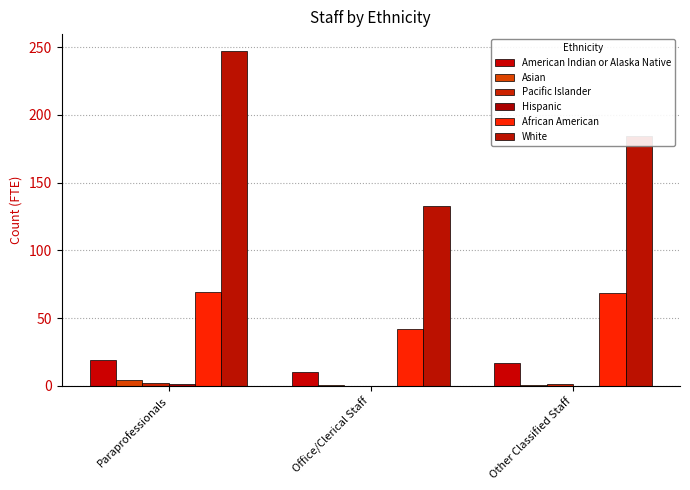

Reading right to left, extract all data points from this chart.

American Indian or Alaska Native: 17.2	10.7	18.9
Asian: 0.8	1.0	4.6
Pacific Islander: 1.8	0.0	2.2
Hispanic: 0.0	0.0	1.1
African American: 68.8	41.8	69.6
White: 184.6	132.5	247.3